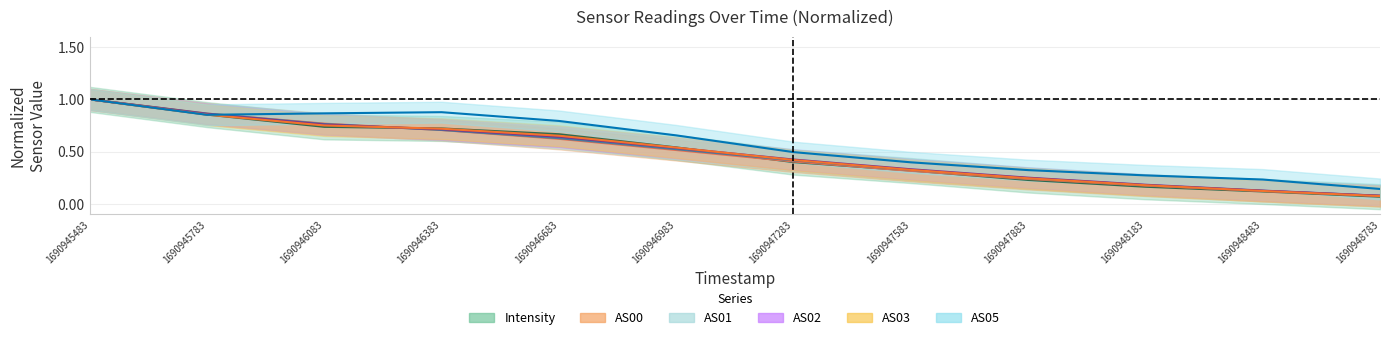

Read the AS05 value at 1690946083.

0.9